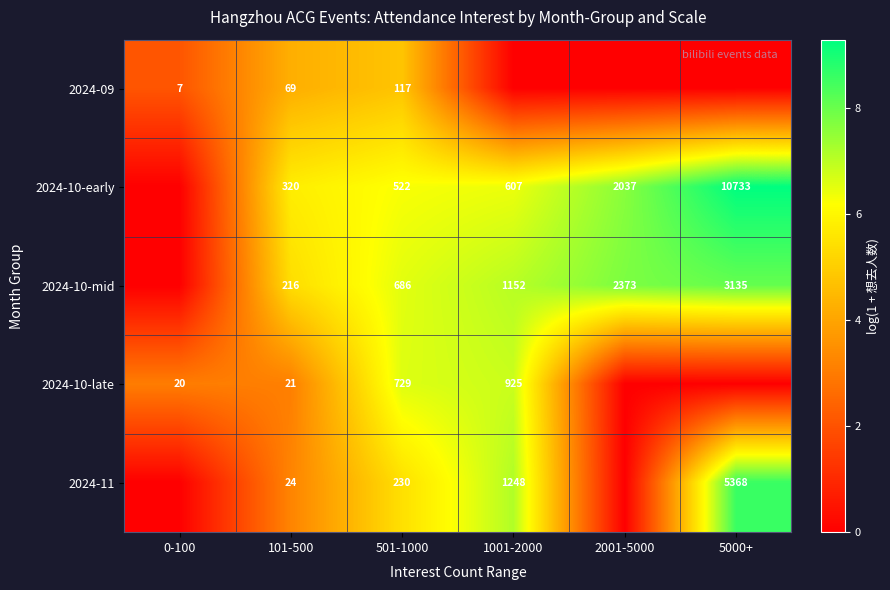

Is it true that 2024-11 equals 9209 at 5000+?

False